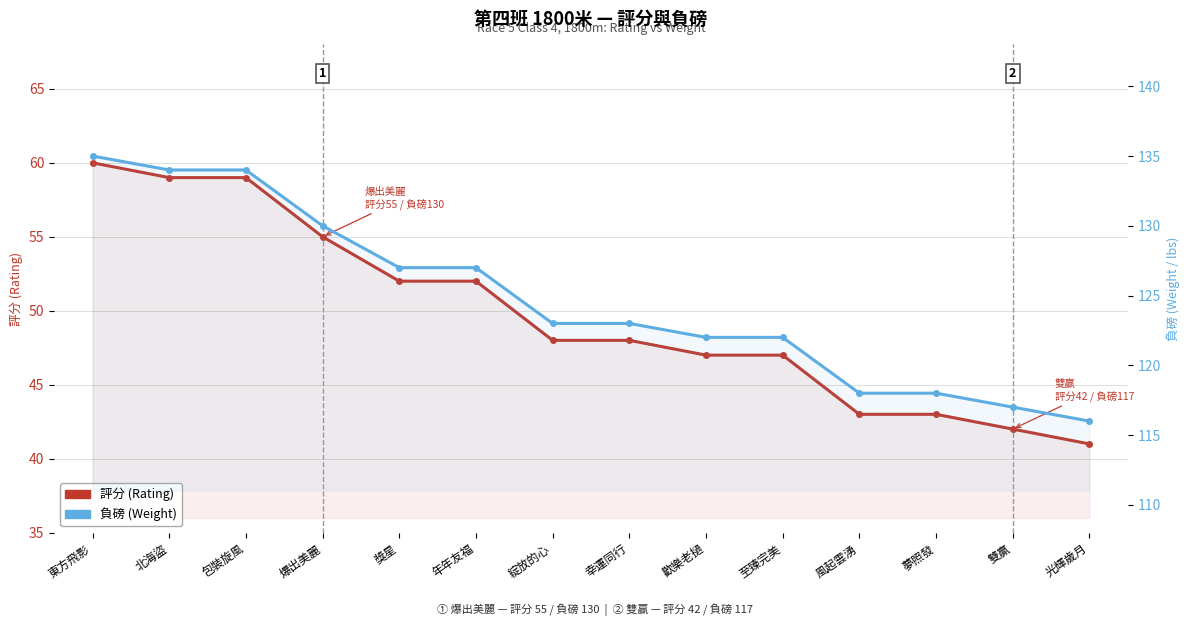

What position from the right is 雙贏?

2